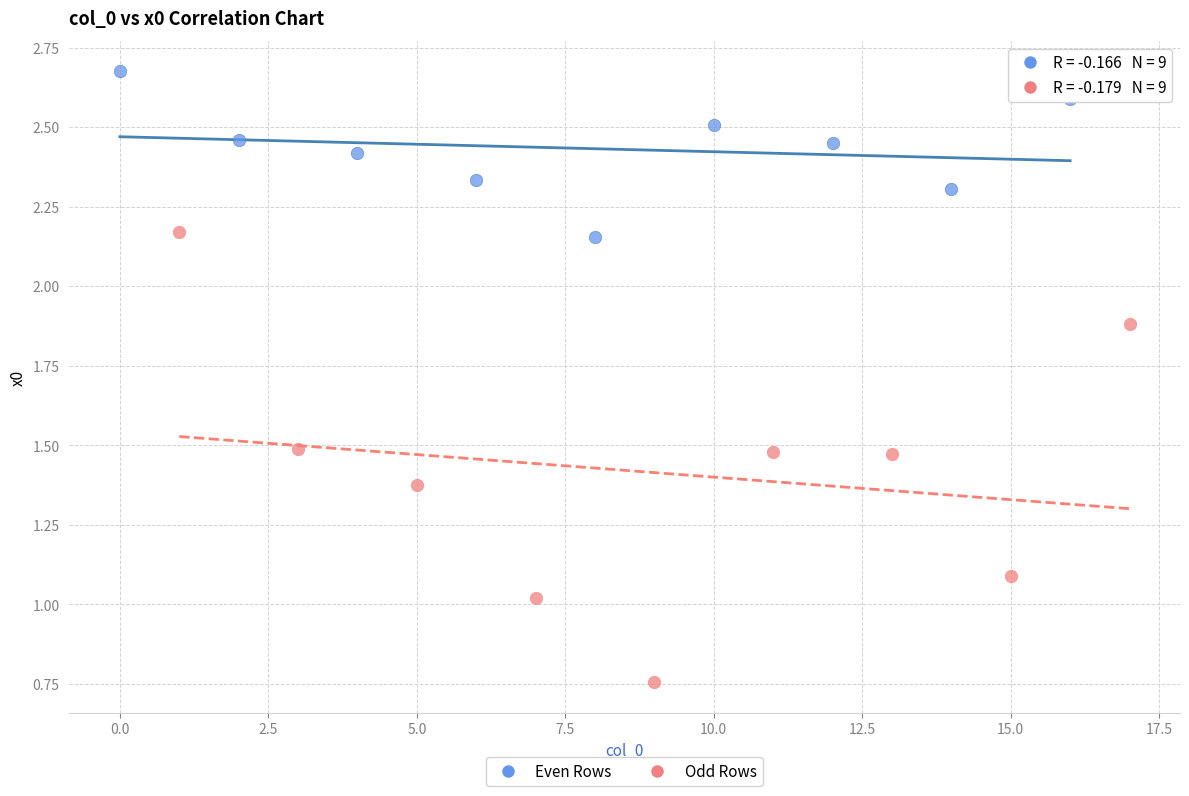

Which series reaches the maximum Y coordinate?

Even Rows